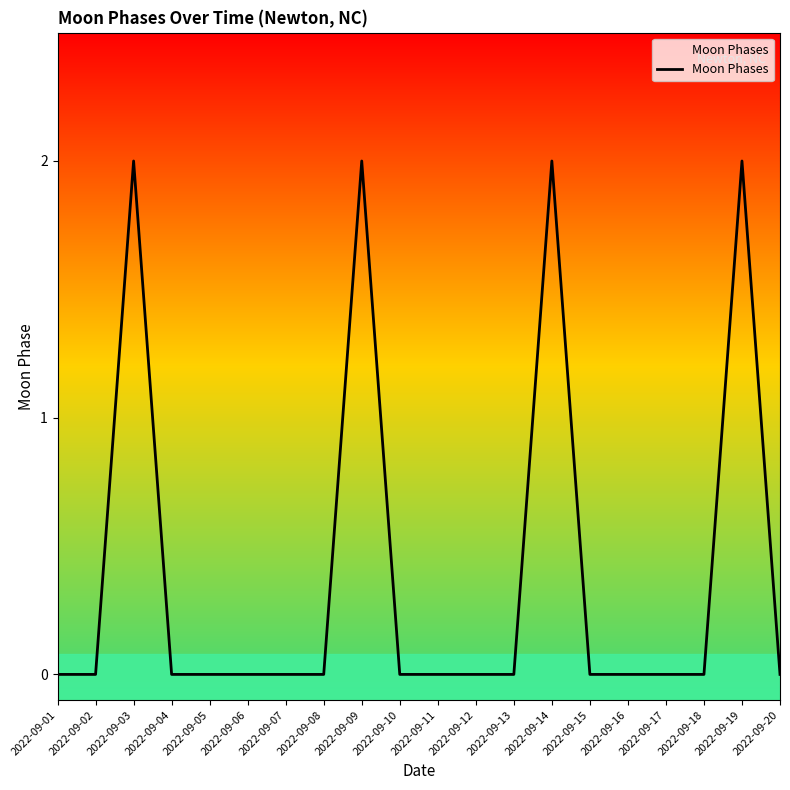

The chart shows a value of 0 at 2022-09-20. True or false?

True